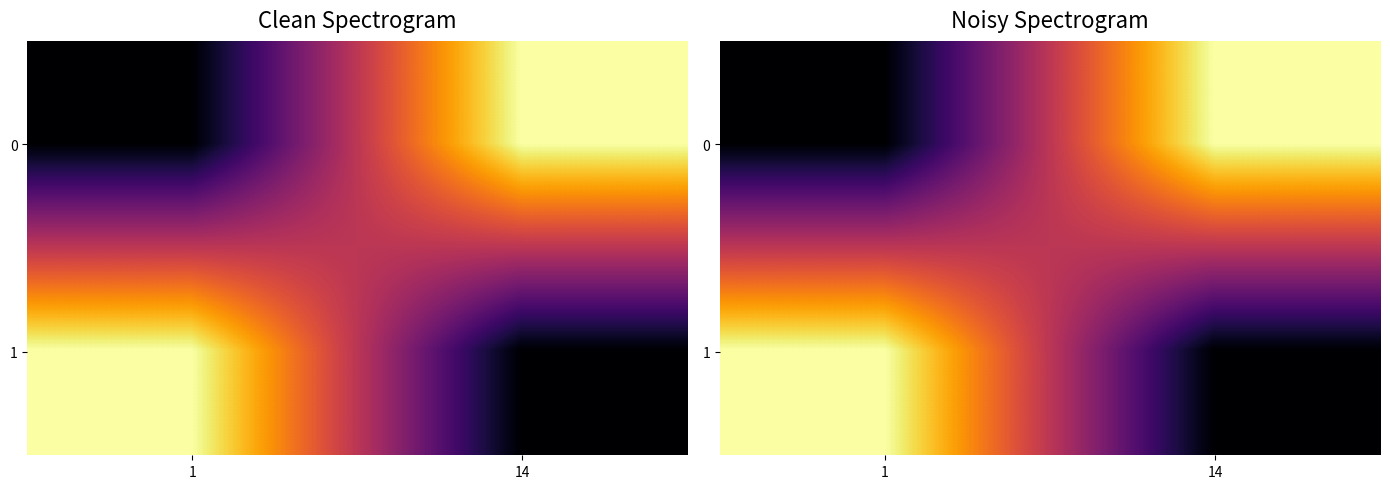

The 0 series shows 36 at 14. True or false?

False